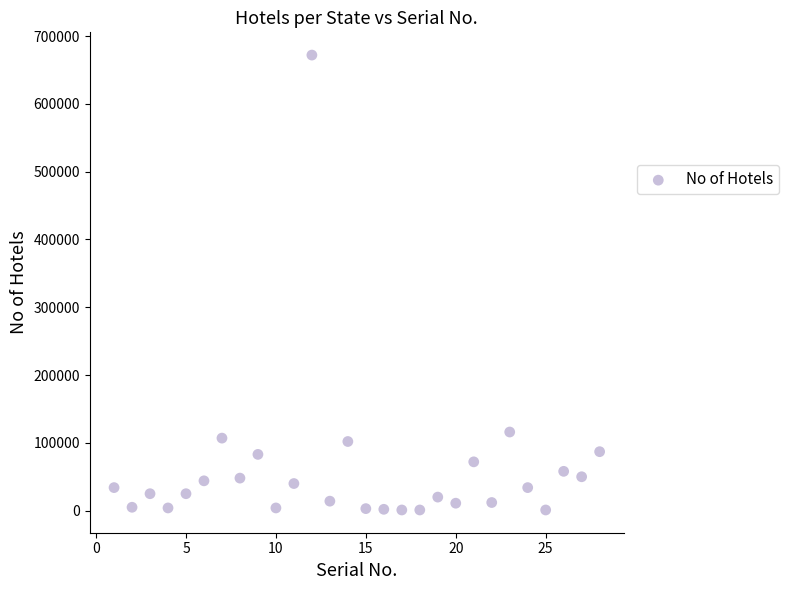

What Y value in the scatter plot is closest to 336500?

116000